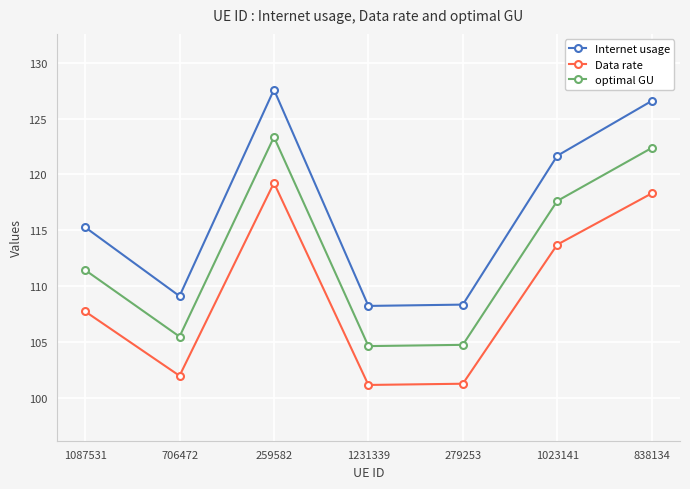

At which category does optimal GU reach its first local peak?

259582